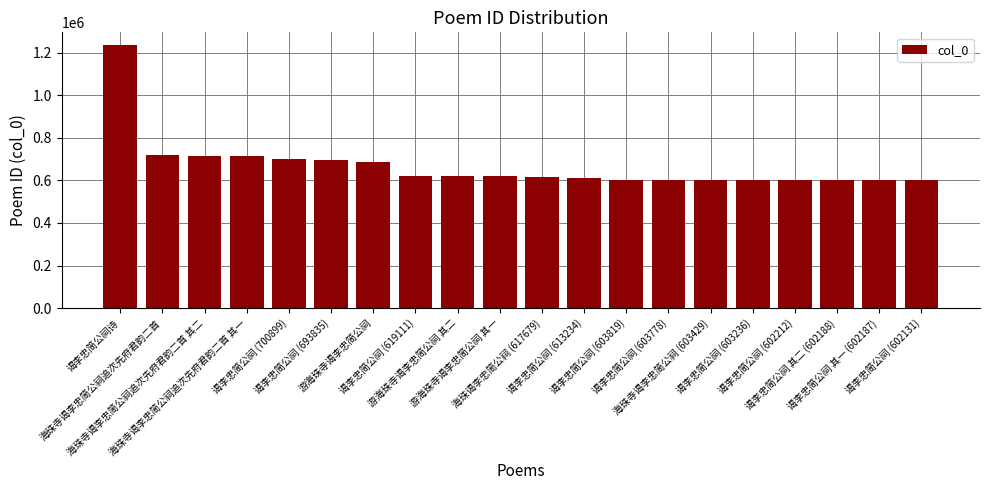

What is the label of the 9th bar from the left?

游海珠寺谒李忠简公祠 其二